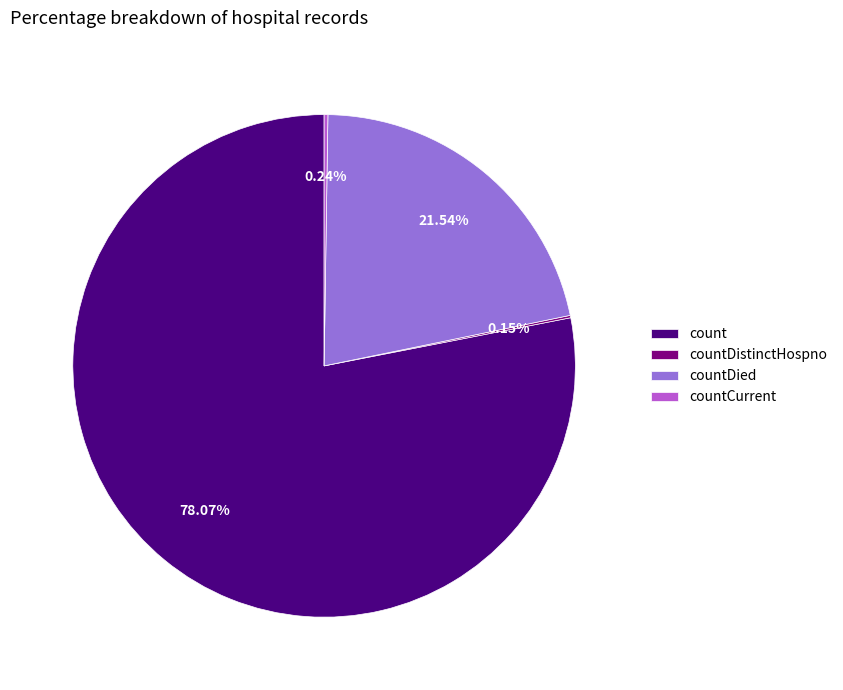

What is the largest slice in the pie chart?

count